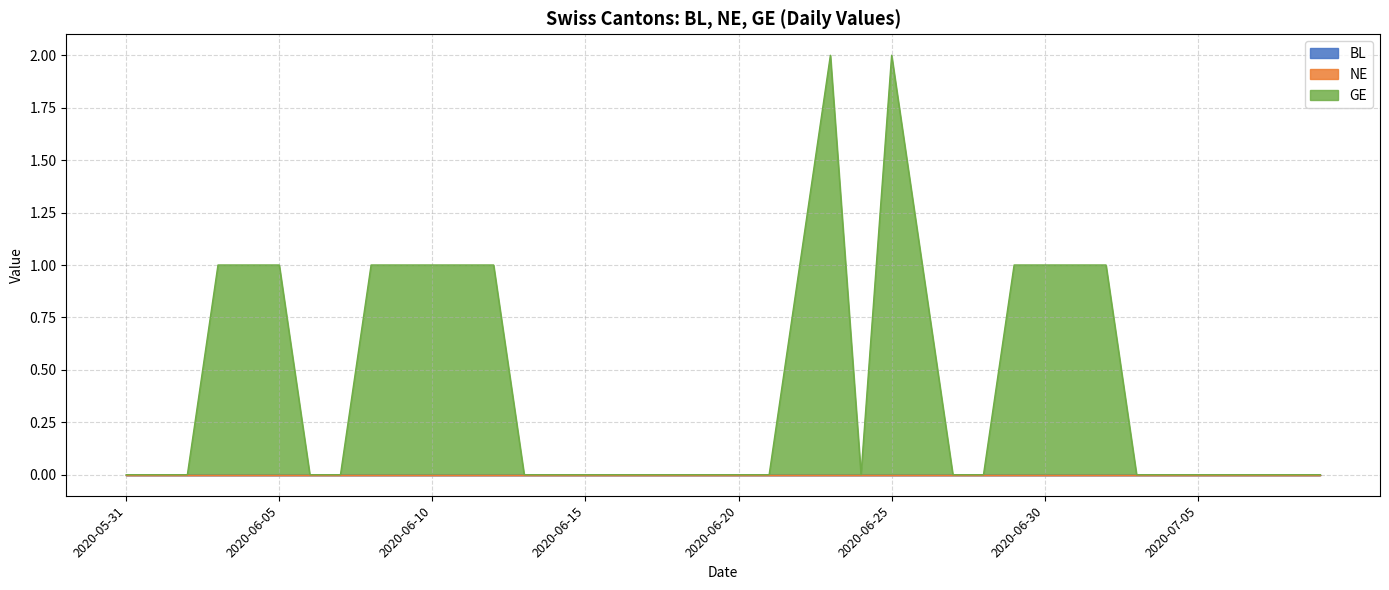

What position from the right is 2020-06-08?

32